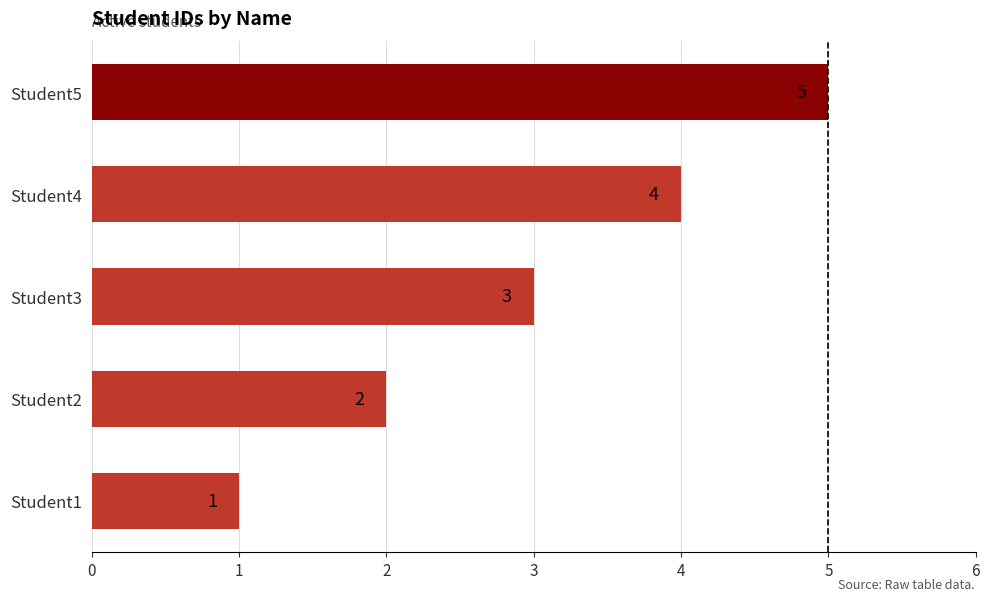

Where is the data nearest to the value 3?

Student3